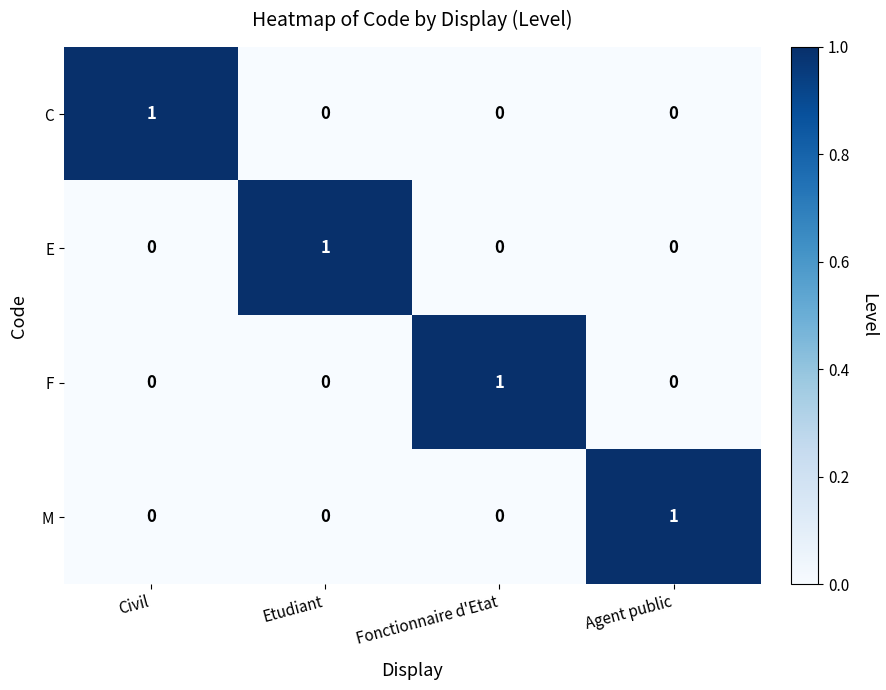

Is it true that M equals 1 at Agent public?

True